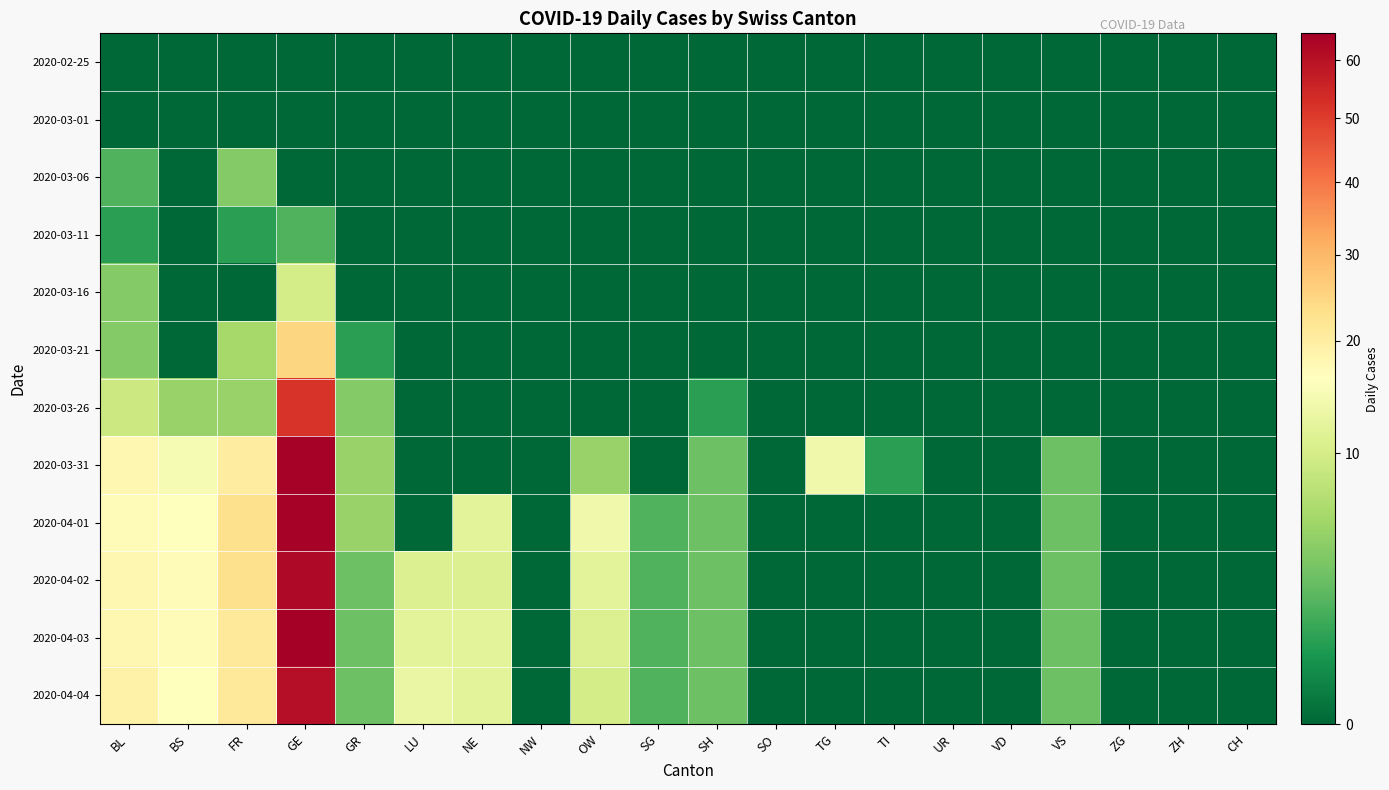

Rank the series at ZG from lowest to highest value.

2020-02-25, 2020-03-01, 2020-03-06, 2020-03-11, 2020-03-16, 2020-03-21, 2020-03-26, 2020-03-31, 2020-04-01, 2020-04-02, 2020-04-03, 2020-04-04